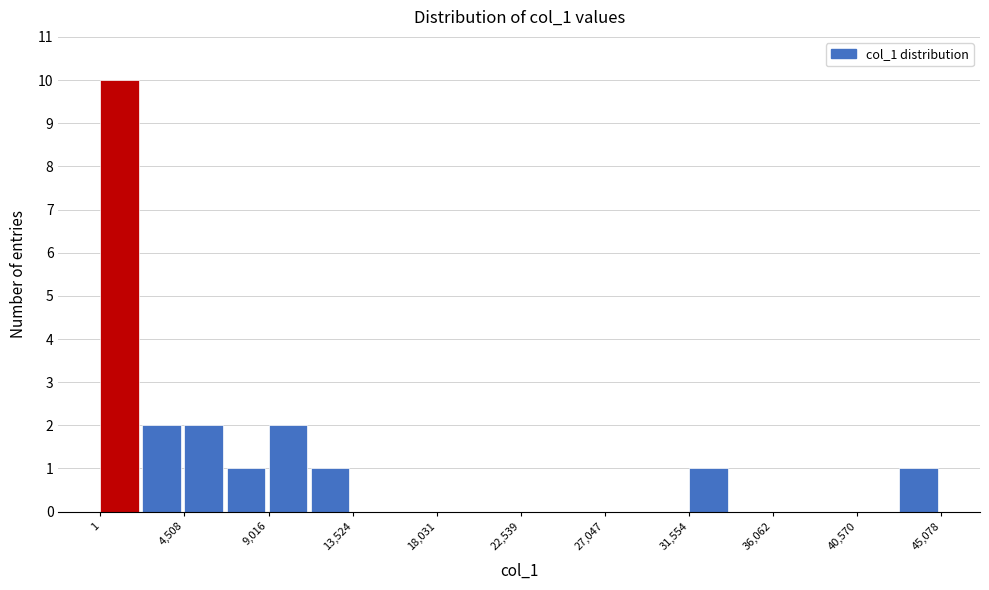

Reading left to right, transcribe this chart: for each bar, give the range it covers on the x-axis and its height. Neither the bar edges nor the heights are printed on the chart, so give them approximately, as read against the axes.

0 to 2500: 10
2500 to 4500: 2
4500 to 7000: 2
7000 to 9000: 1
9000 to 11500: 2
11500 to 13500: 1
13500 to 16000: 0
16000 to 18000: 0
18000 to 20500: 0
20500 to 22500: 0
22500 to 25000: 0
25000 to 27000: 0
27000 to 29500: 0
29500 to 31500: 0
31500 to 34000: 1
34000 to 36000: 0
36000 to 38500: 0
38500 to 40500: 0
40500 to 43000: 0
43000 to 45000: 1